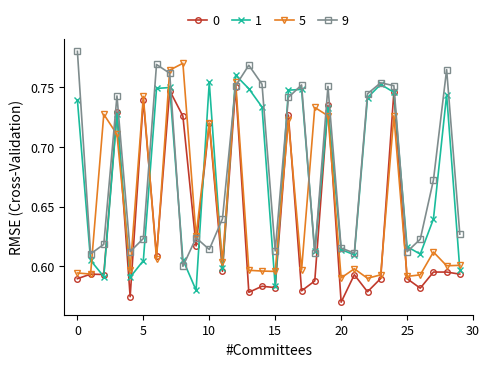

How many interior local peaks does the 9 series have?

8